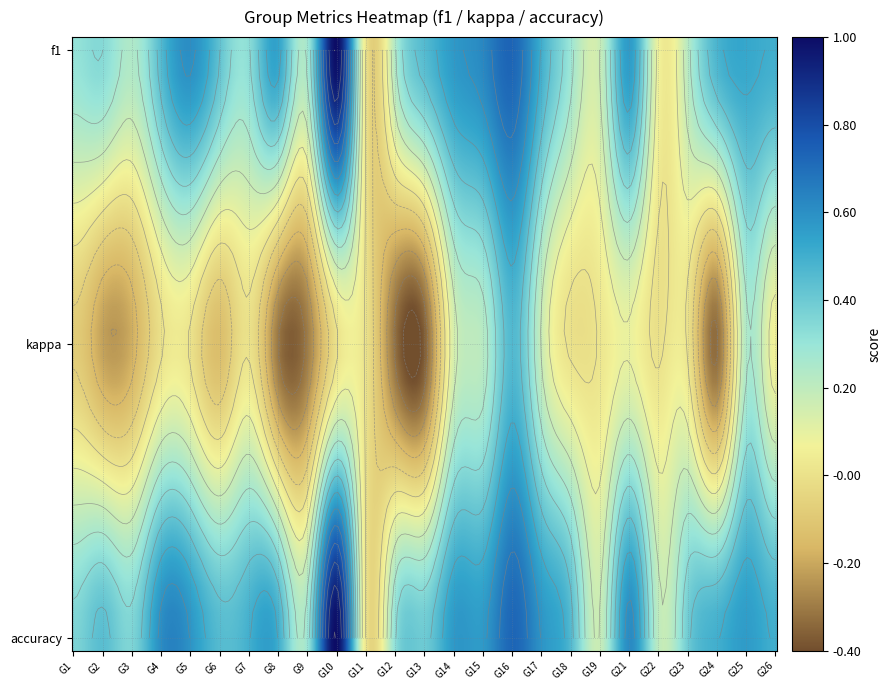

The chart shows a value of 1.0 at 14. True or false?

False